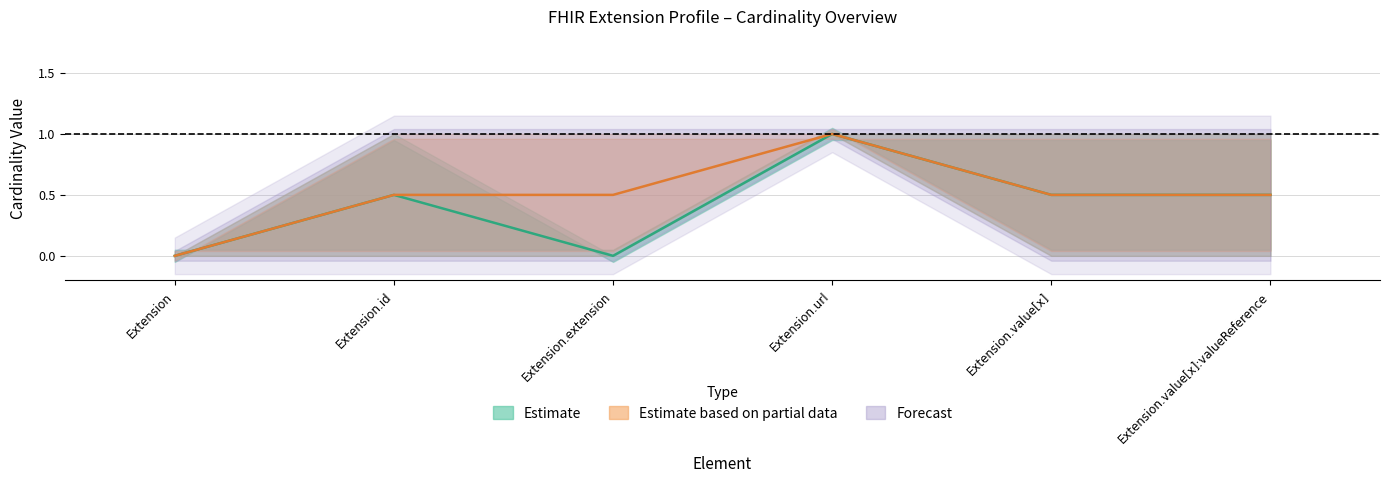

What is the label of the 4th point from the right?

Extension.extension